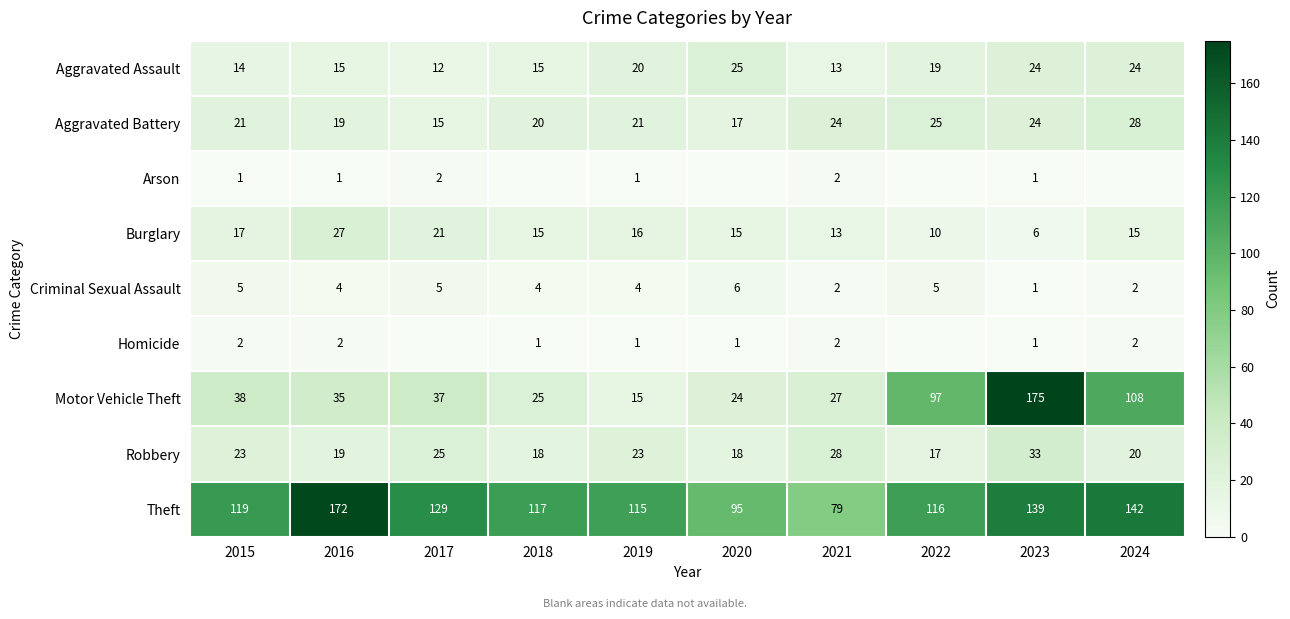

At how many categories does at least one series exceed 163?

2